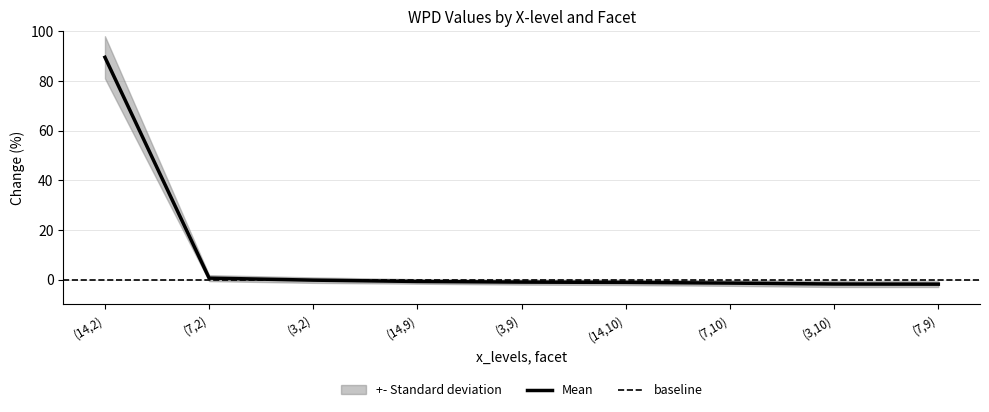

Reading right to left, extract all data points from this chart.

(7,9)=-1.8	(3,10)=-1.8	(7,10)=-1.4	(14,10)=-1.1	(3,9)=-1.0	(14,9)=-0.8	(3,2)=-0.2	(7,2)=0.6	(14,2)=89.5